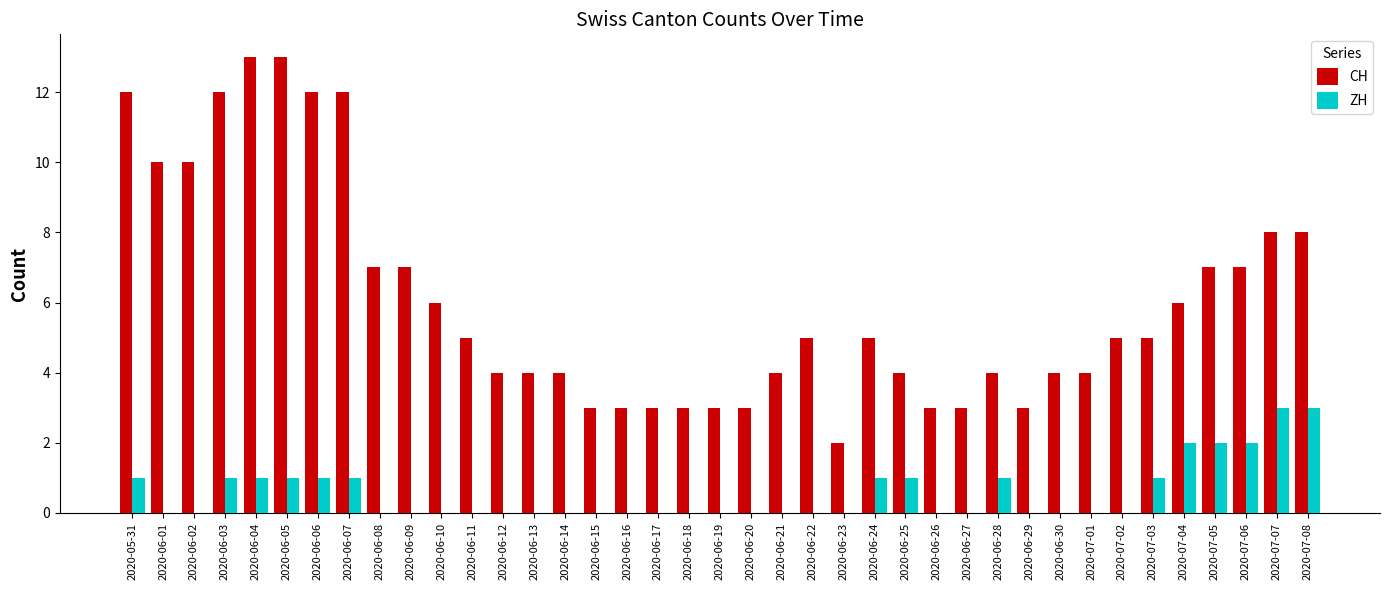

Are the bars grouped side by side (vs. stacked)?

Yes